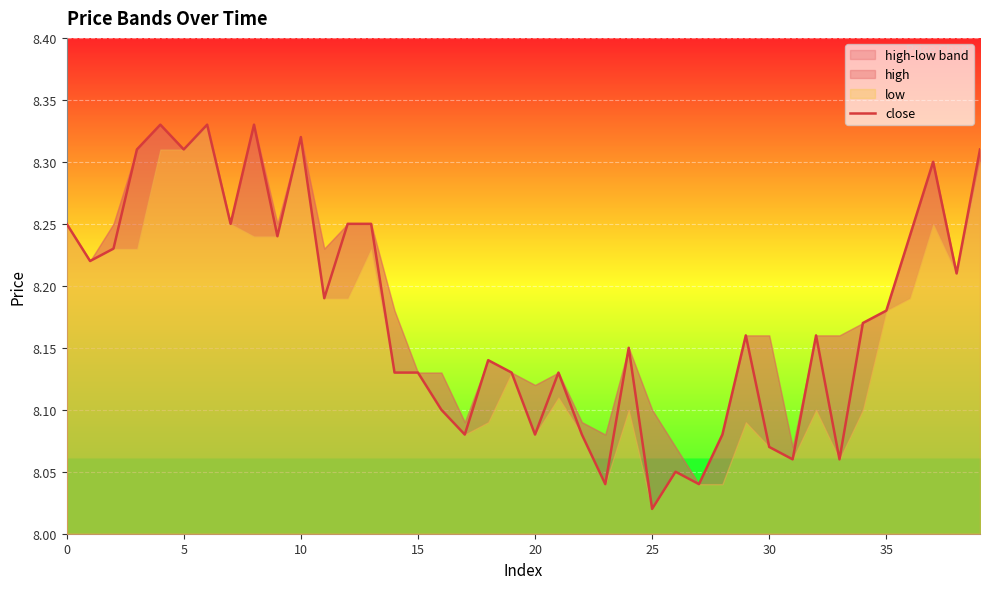

Approximately how many times larger is the value at 30 compared to 26?

1.0